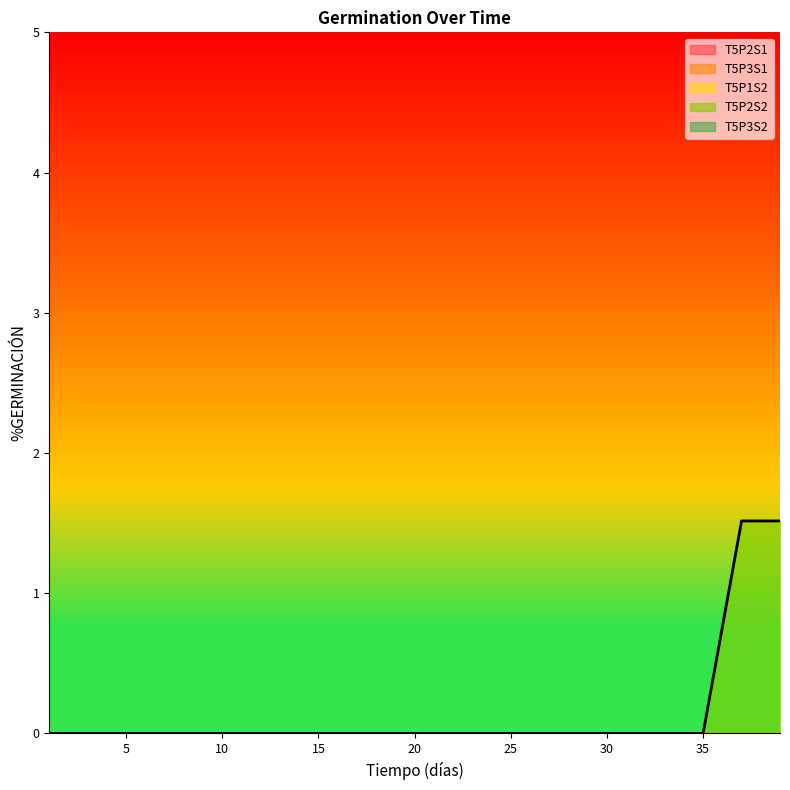

Does the chart display data point markers on the line(s)?

No